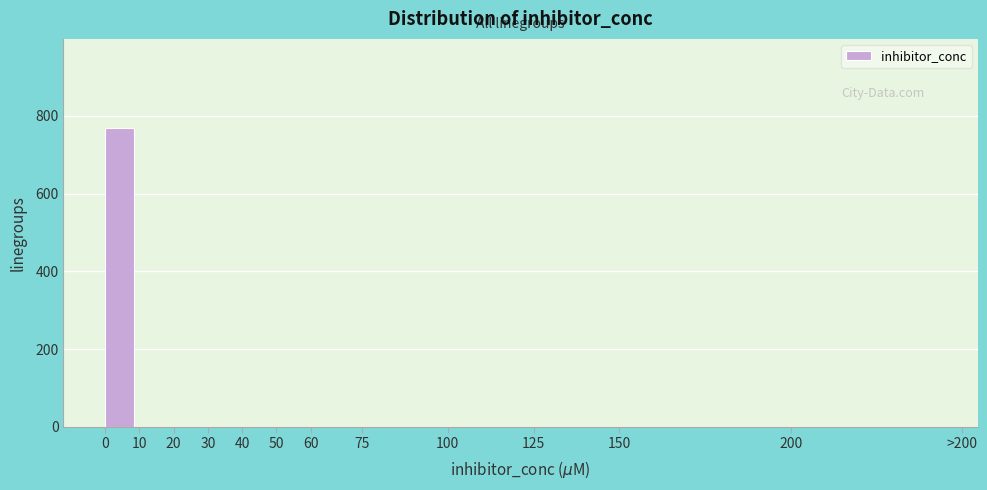

Reading left to right, transcribe all the data shown in this chart.

0=768	10=0	20=0	30=0	40=0	50=0	60=0	75=0	100=0	125=0	150=0	200=0